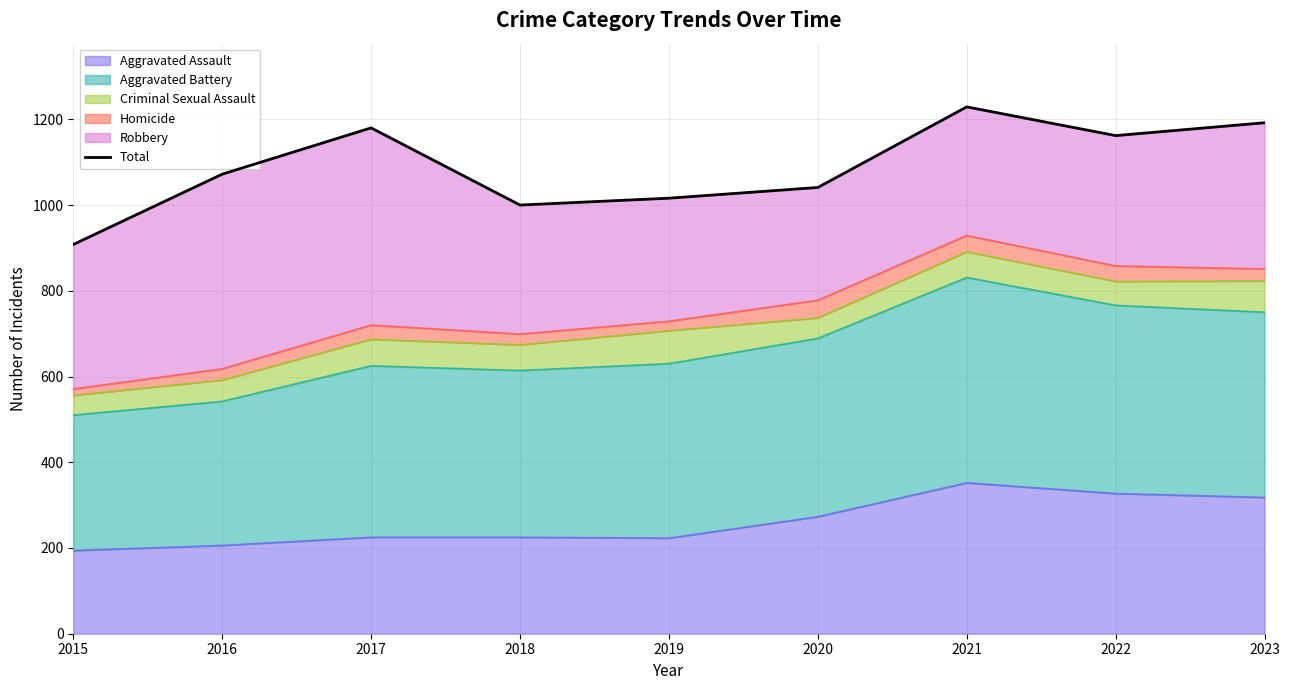

Reading left to right, list all the values displayed in this chart.

908	1072	1180	1000	1016	1041	1229	1162	1192